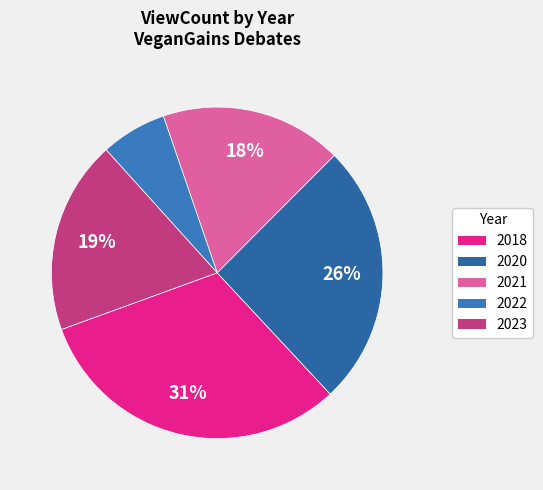

To the nearest percent, what is the difference between the largest and smallest slice percentages?

25%